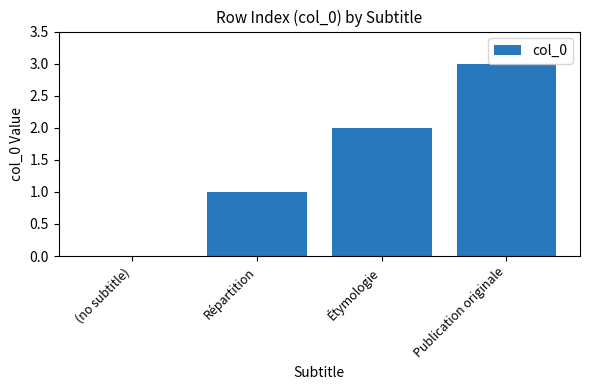

Approximately how many times larger is the value at Répartition compared to Étymologie?

0.5